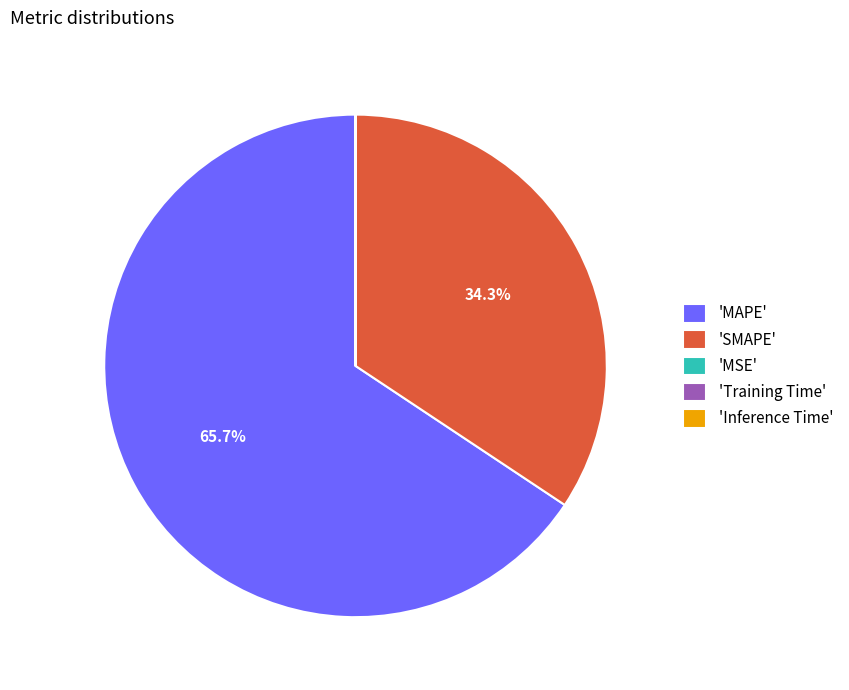

How much of the chart is everything except 'SMAPE'?

65.7%